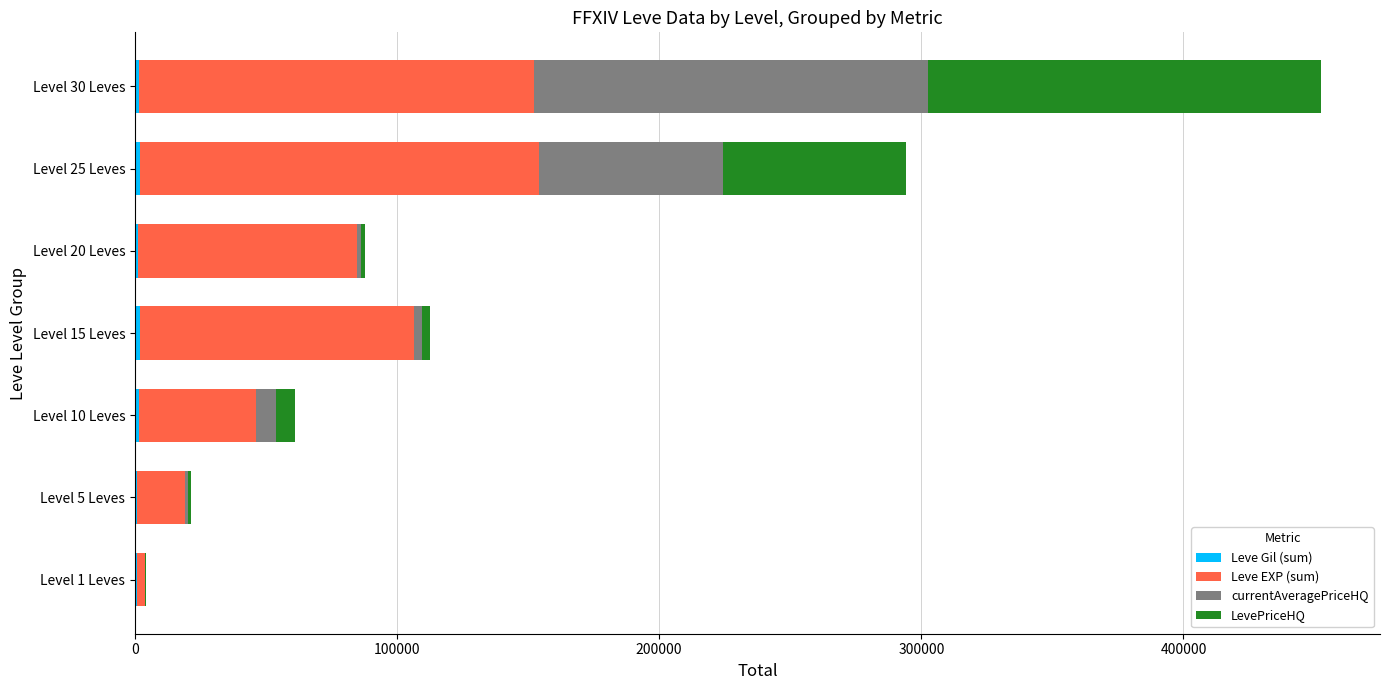

At which category is the sum across all series the highest?

Level 30 Leves